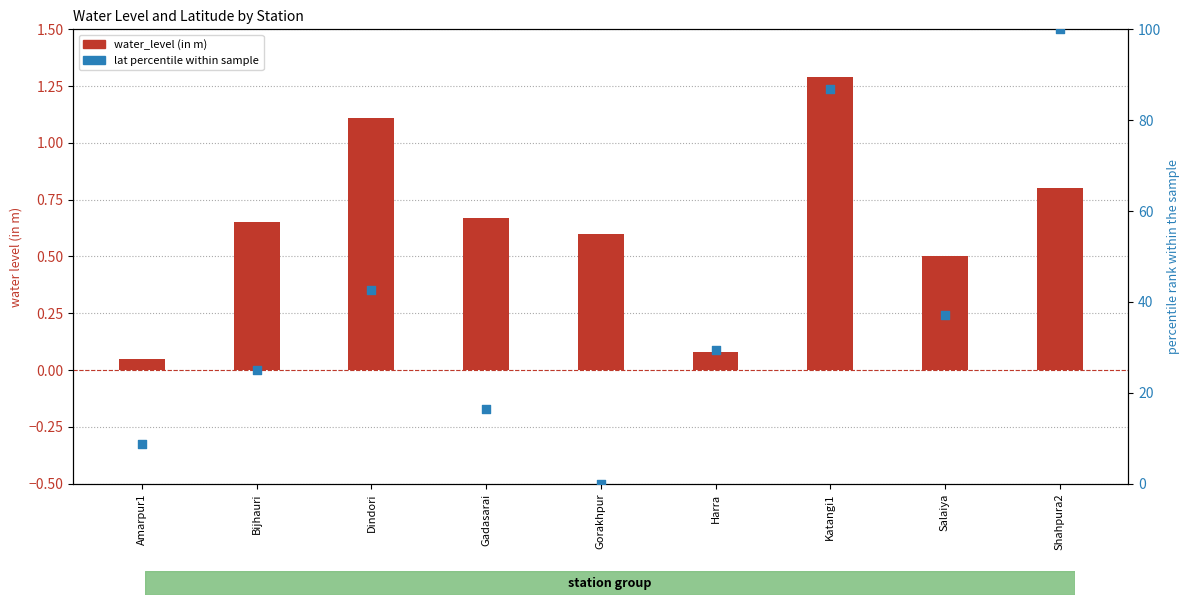

Which series has the widest spread of Y values?

lat percentile within sample